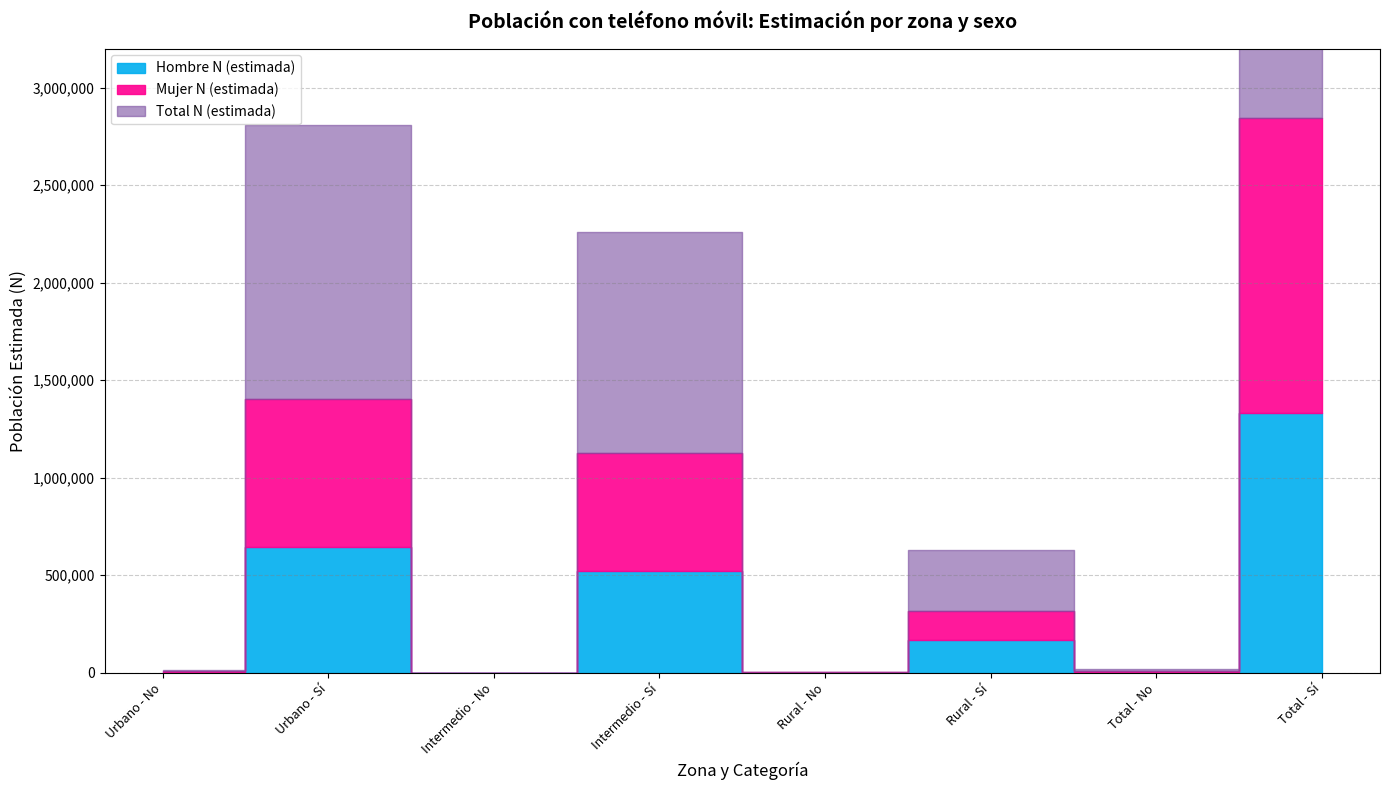

Which has a higher value, Total - No or Intermedio - No?

Total - No